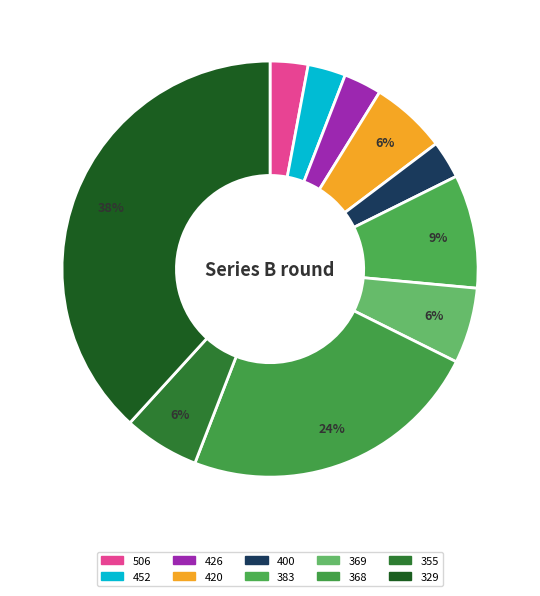

Is there any slice that represents more than half of the pie?

No